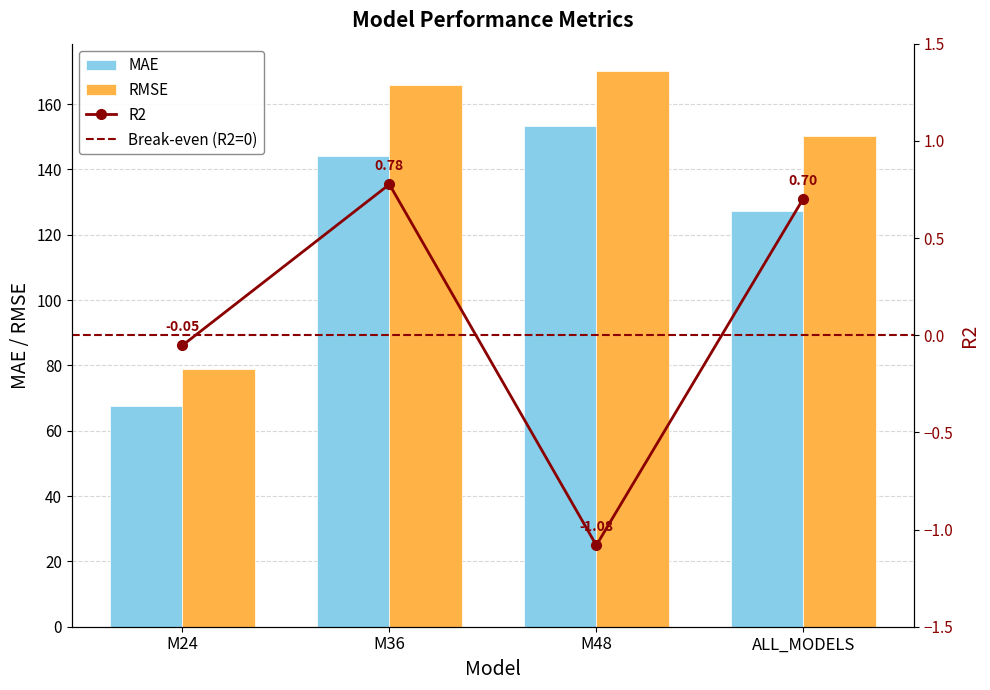

True or false: RMSE has a value of 209.5 at ALL_MODELS.

False